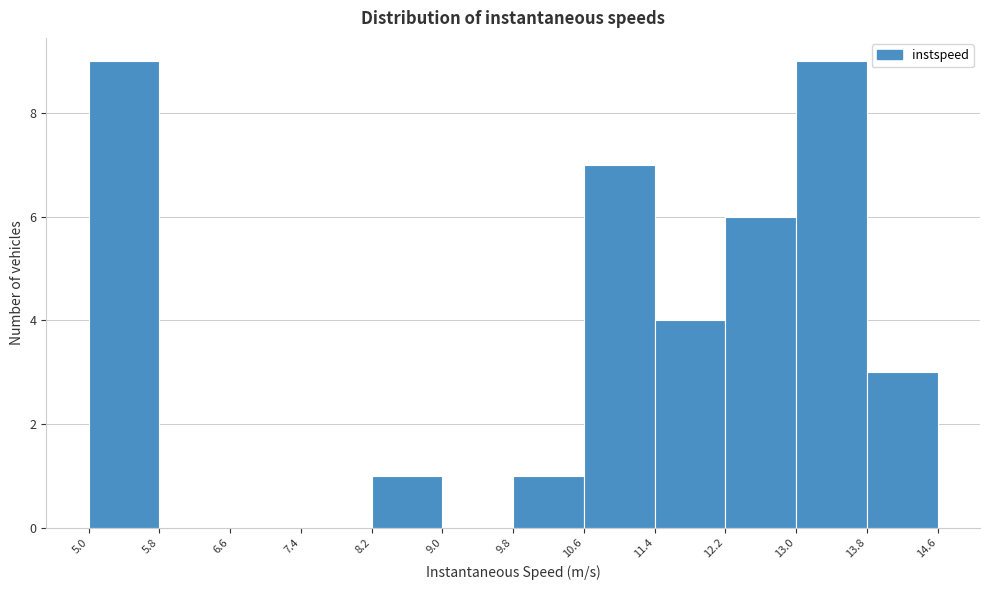

What is the height of the bar covering 13.0 to 13.8 on the x-axis? The values are not printed on the chart, so give them approximately, as read against the axis.

9